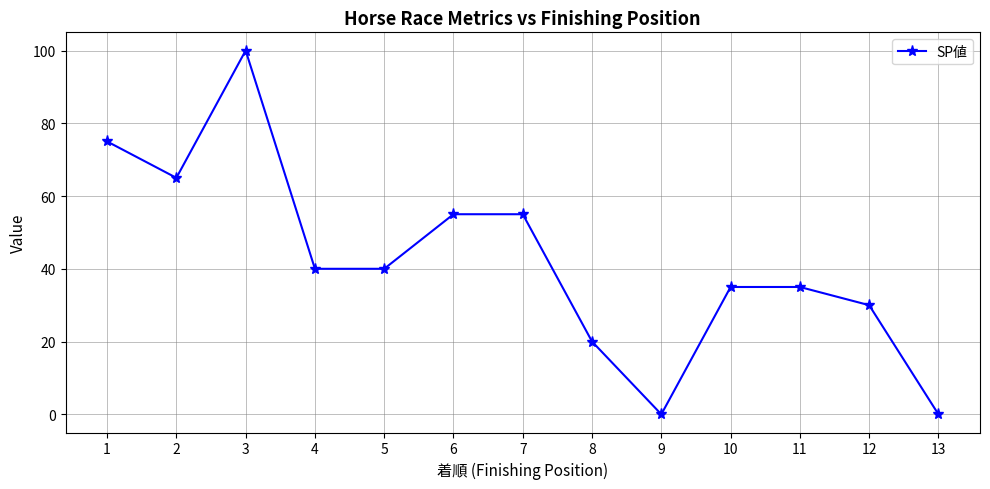

What is the greatest value displayed?

100